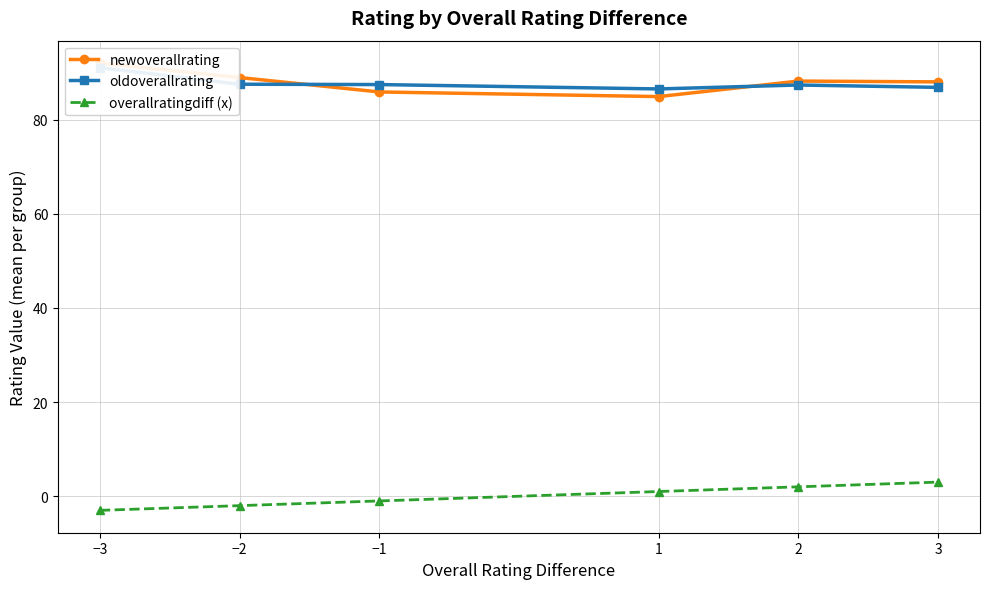

How many values in overallratingdiff (x) are above zero?

3